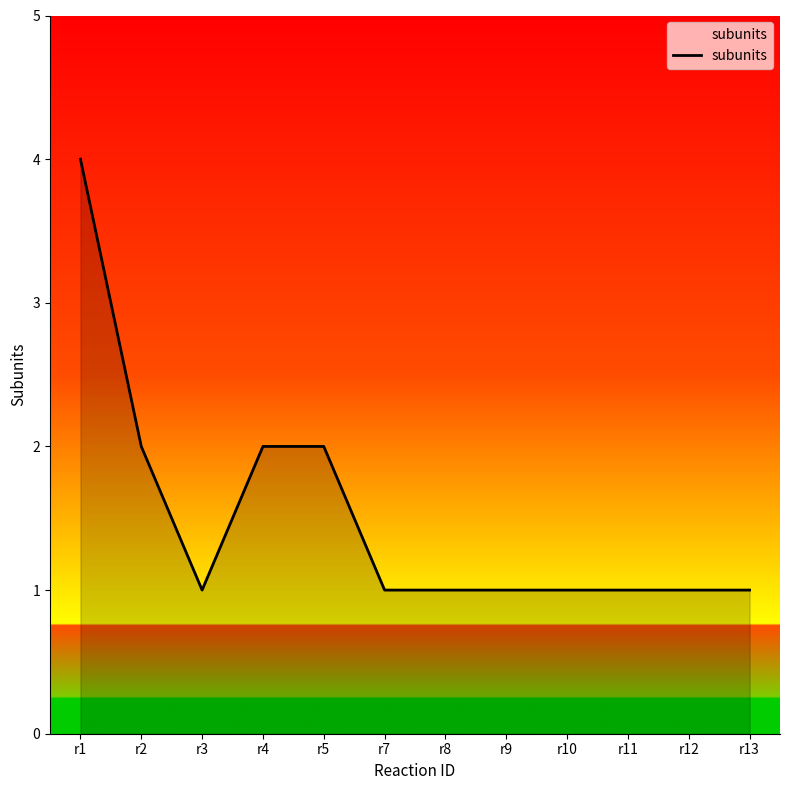

What is the greatest value displayed?

4